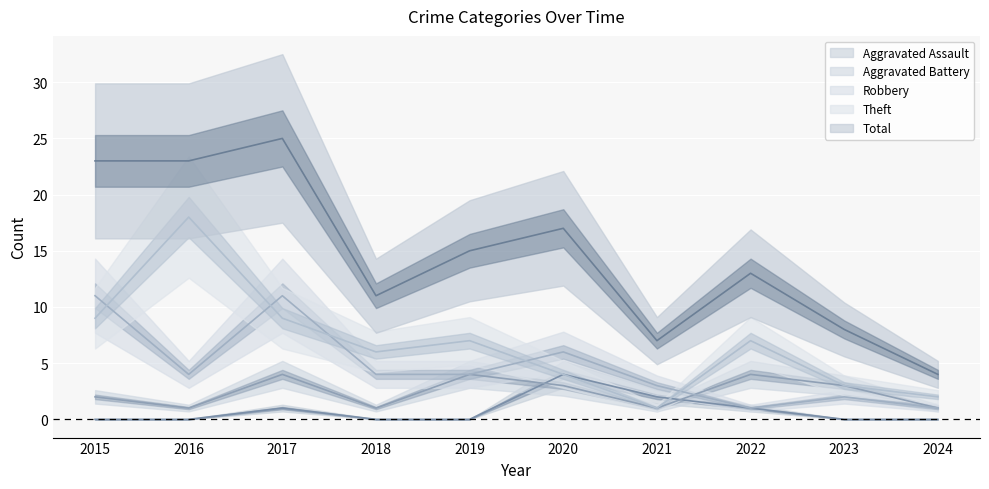

Where is the first local maximum for Total?

2017